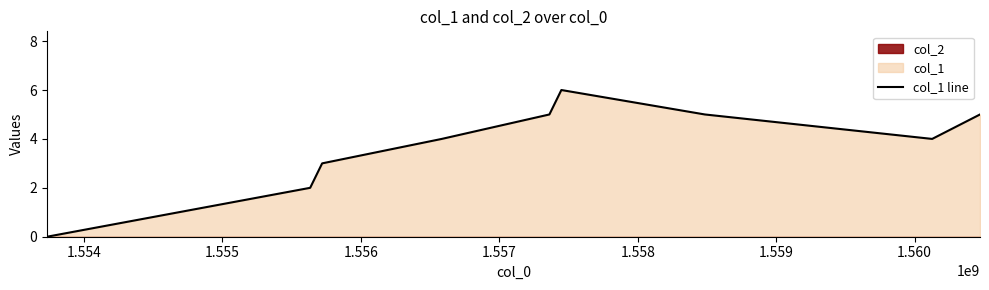

What is the maximum value for col_1 line?

6